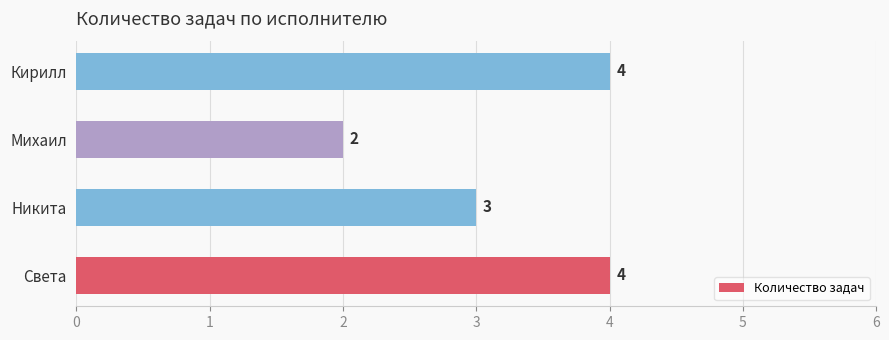

Is it true that the value at Михаил is 3?

False